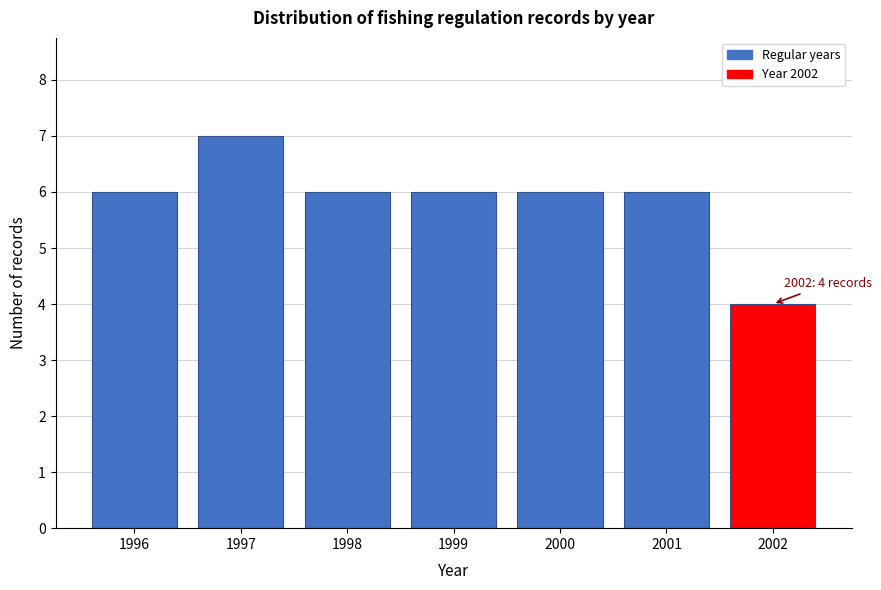

Reading left to right, what are all the values shown in this chart?

1996=6	1997=7	1998=6	1999=6	2000=6	2001=6	2002=4